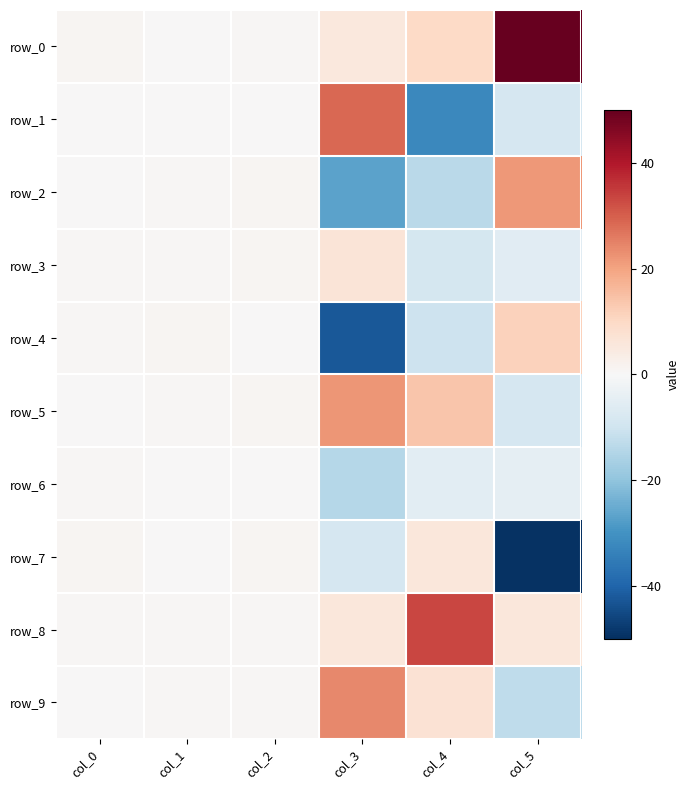

How many series are shown in this chart?

10